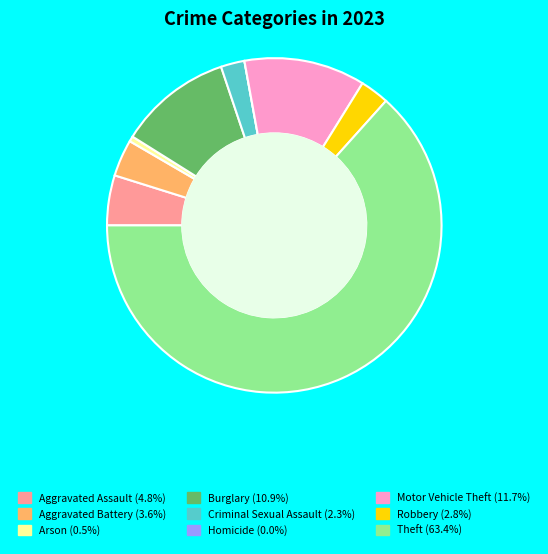

Which category has the biggest portion of the pie?

Theft